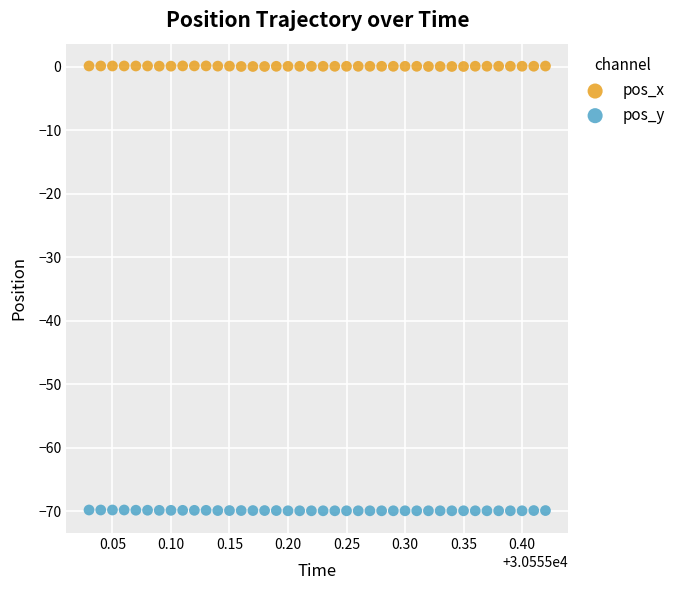

Across all data points, what is the range of X values (max minus min)?

0.4